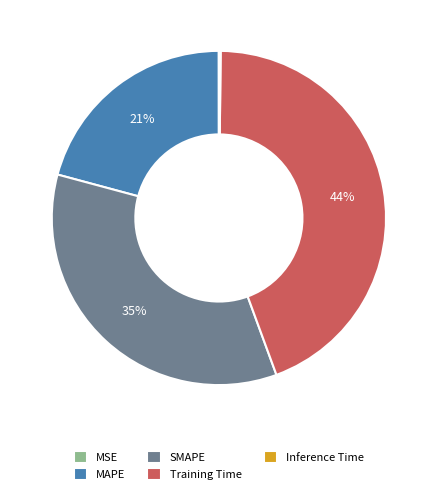

To the nearest percent, what portion does MAPE represent?

21%